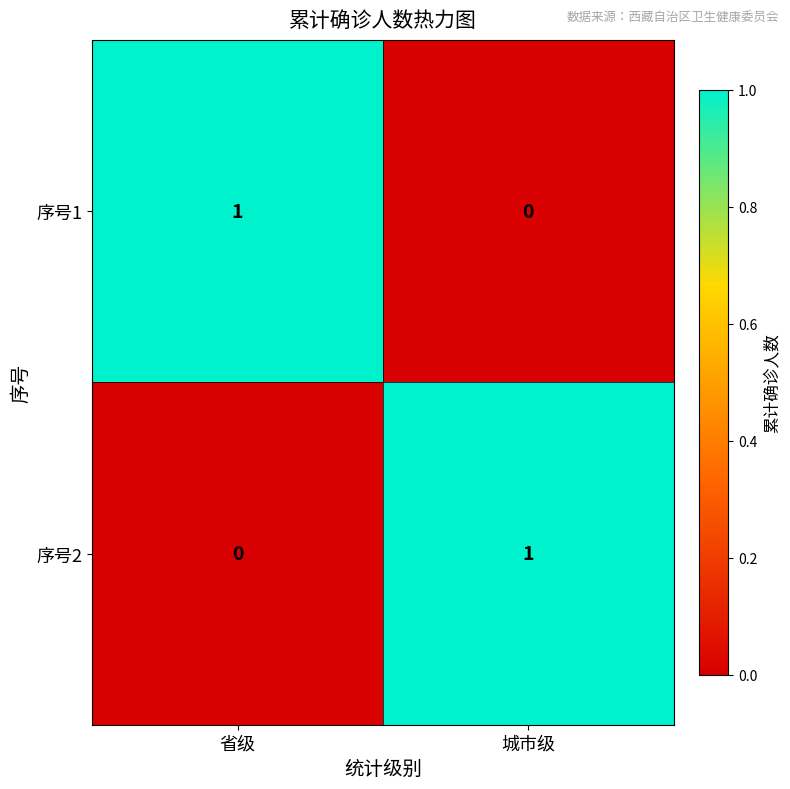

Where is 序号1 nearest to the value 0?

城市级